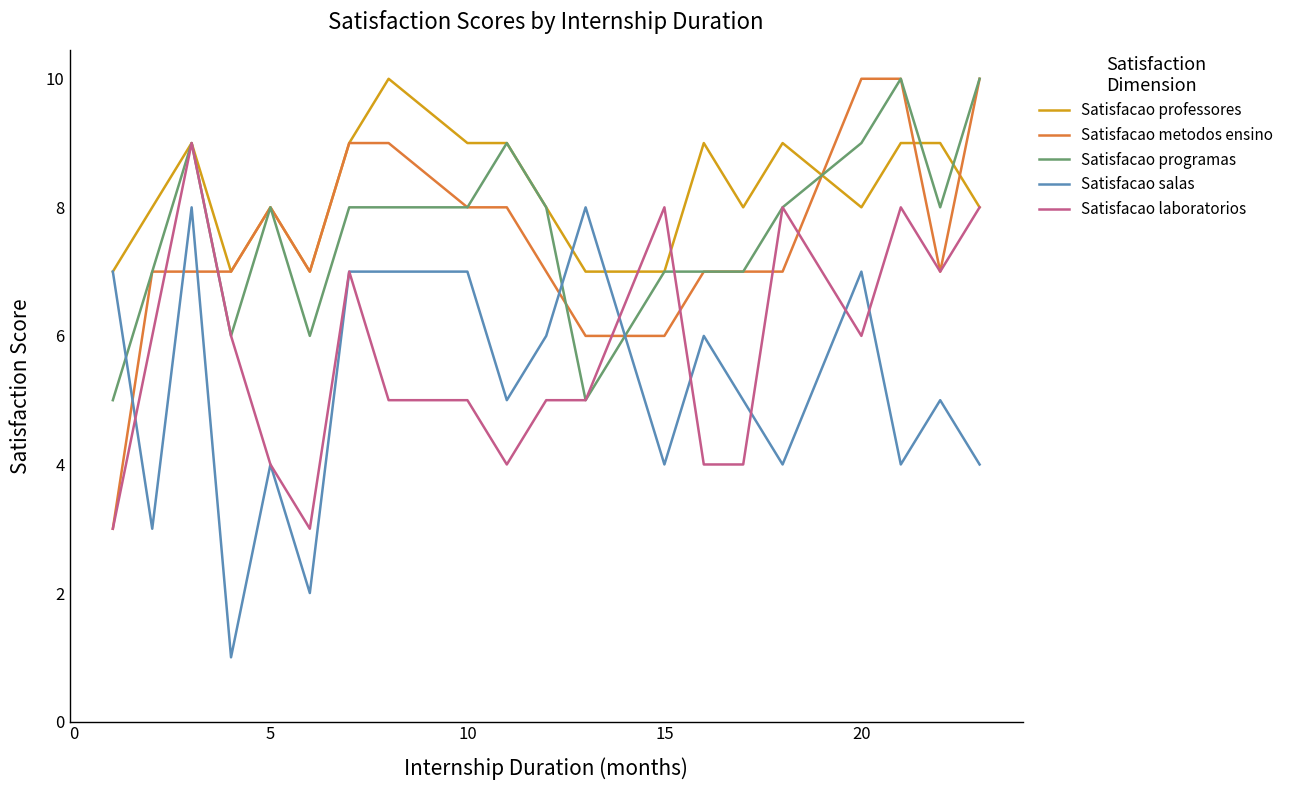

What is the lowest value of the Satisfacao professores series?

7